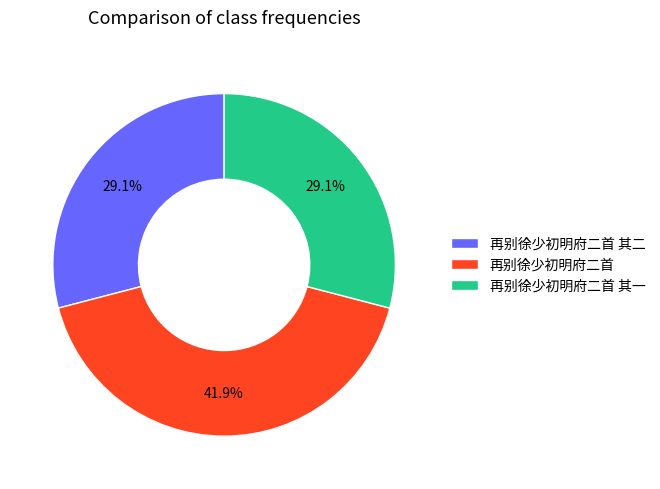

Count the number of slices in the pie.

3